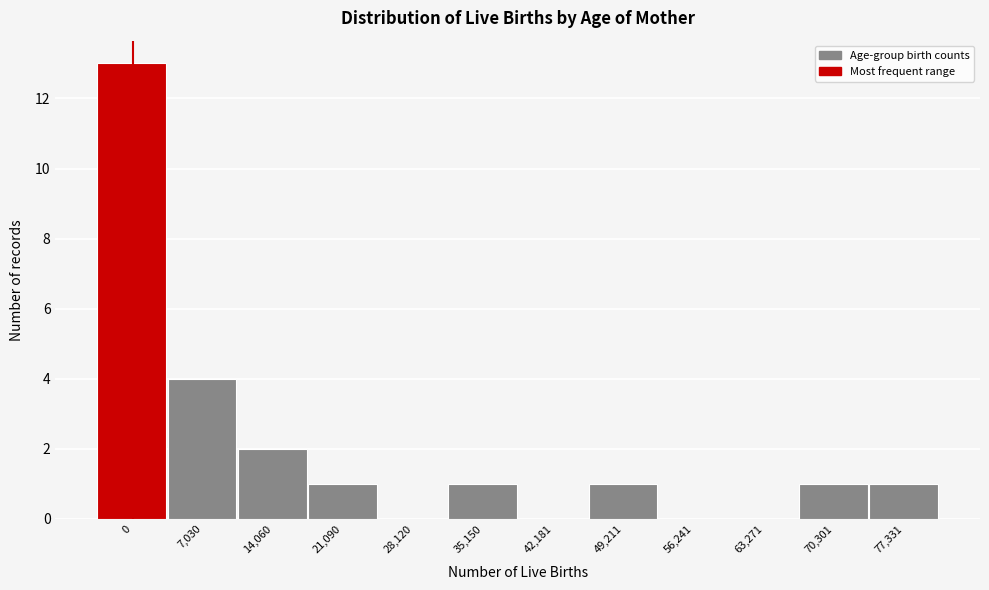

Reading right to left, extract all data points from this chart.

77,331=1	70,301=1	63,271=0	56,241=0	49,211=1	42,181=0	35,150=1	28,120=0	21,090=1	14,060=2	7,030=4	0=13